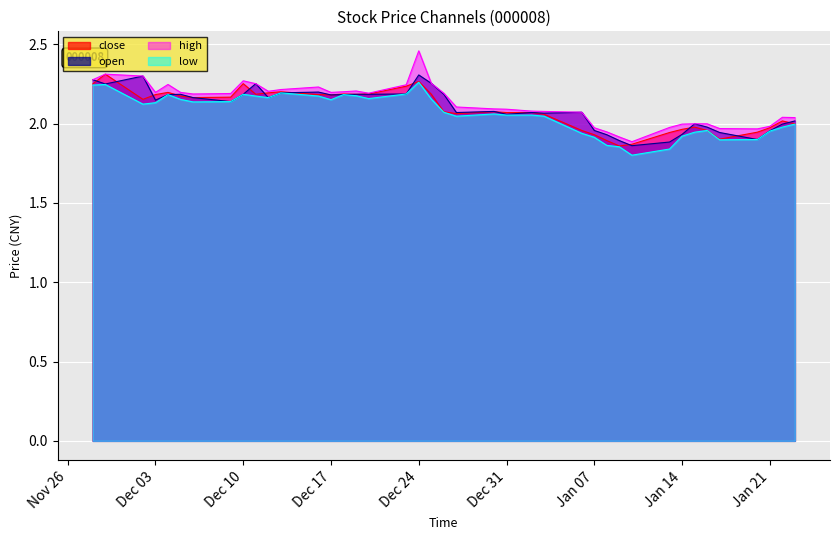

At which category is the sum across all series the highest?

Dec 24